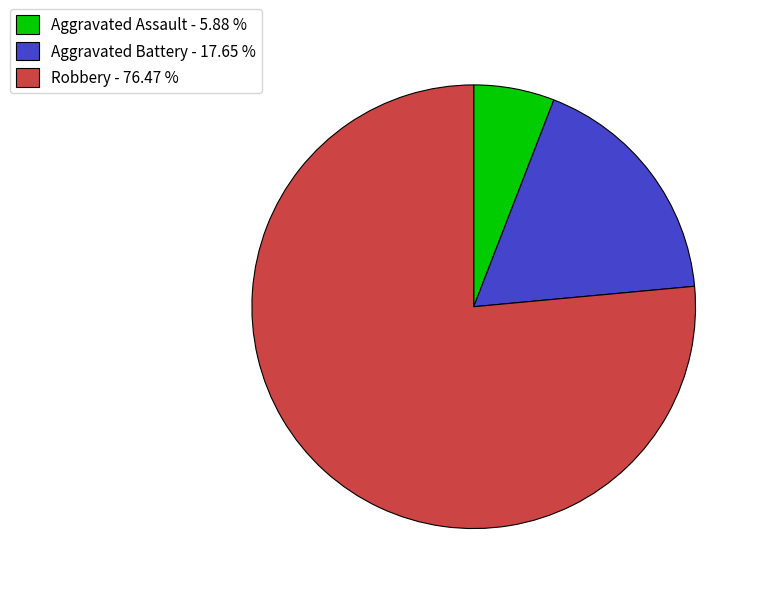

What is the majority slice?

Robbery